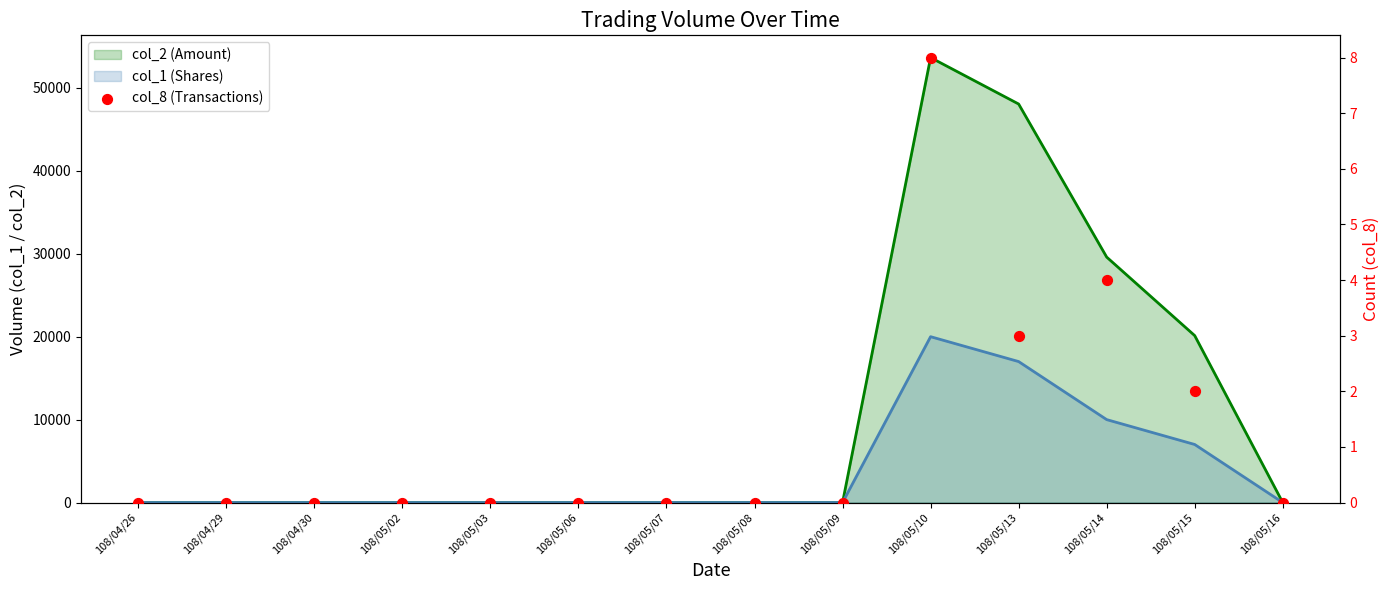

What are all the series names shown in the legend?

col_2 (Amount), col_1 (Shares), col_8 (Transactions)